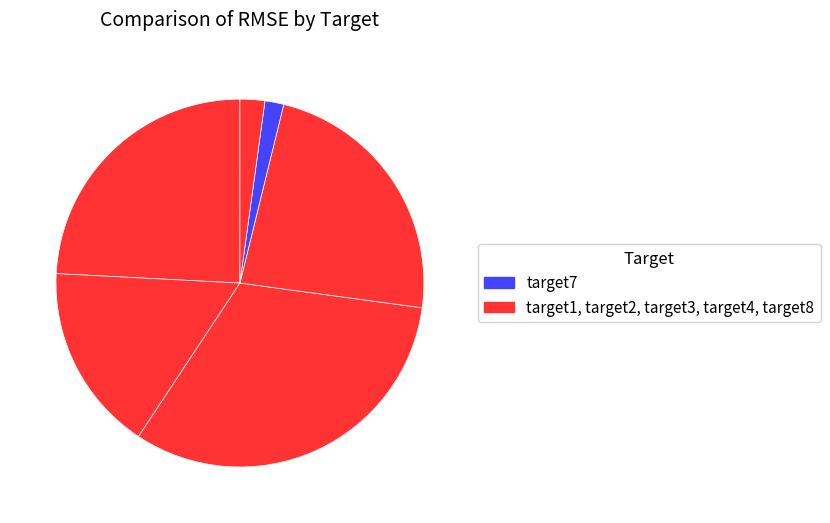

How many segments does this pie chart have?

6